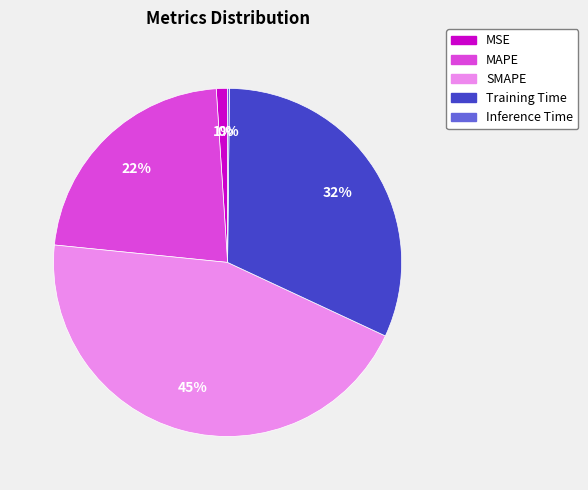

To the nearest percent, what percentage of the pie is Training Time?

32%